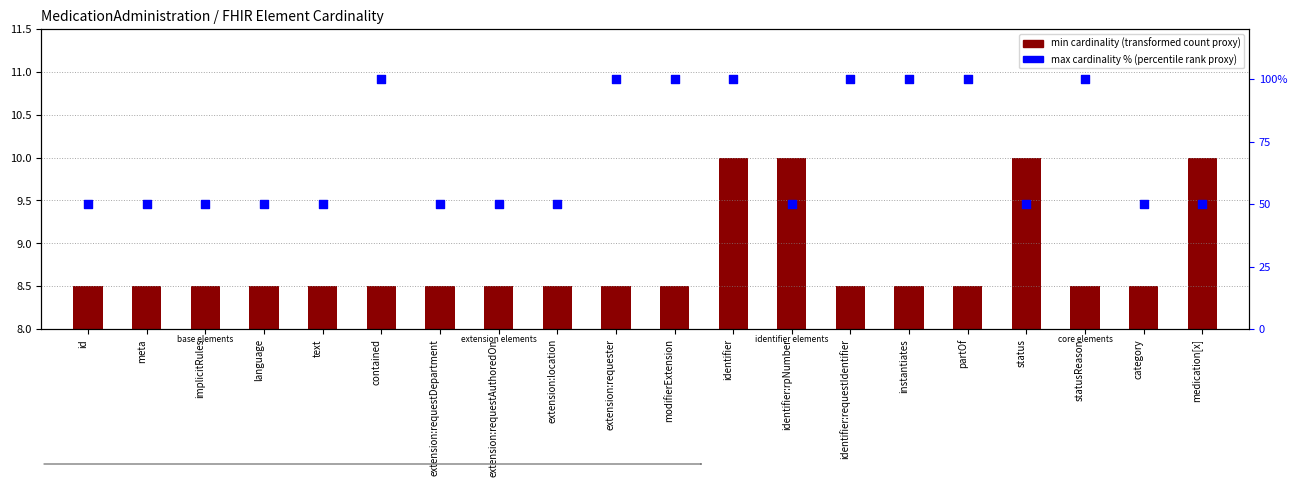

Which series has the largest total across all categories?

max cardinality (100%=unbounded, 50%=bounded)